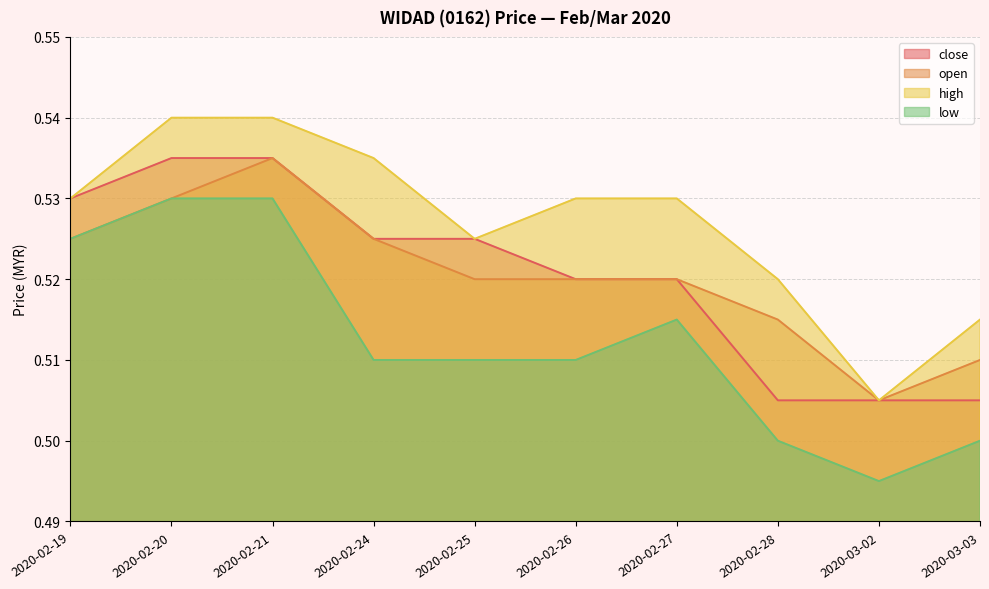

What are all the series names shown in the legend?

close, open, high, low